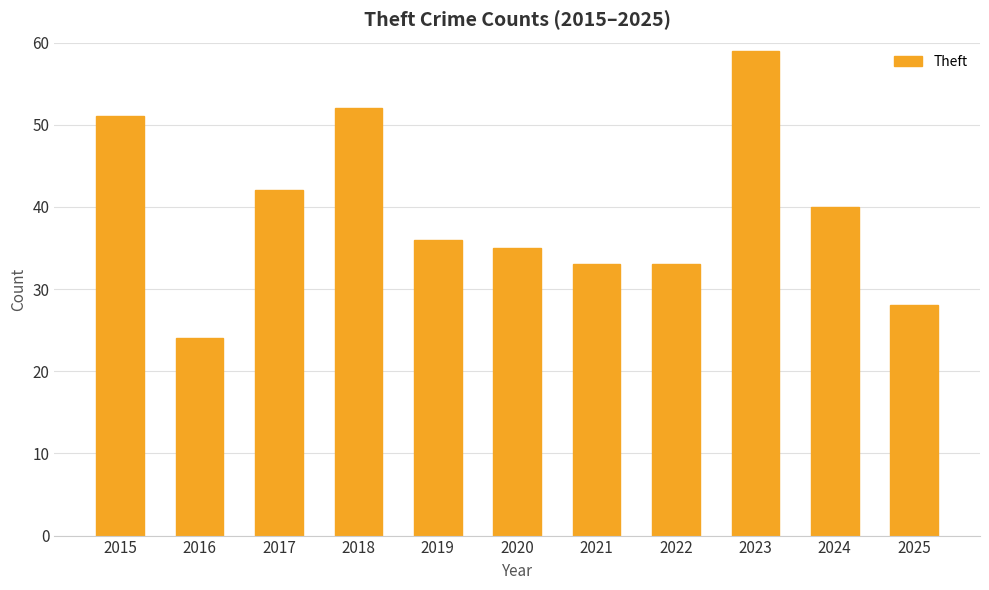

Approximately how many times larger is the value at 2018 compared to 2023?

0.9